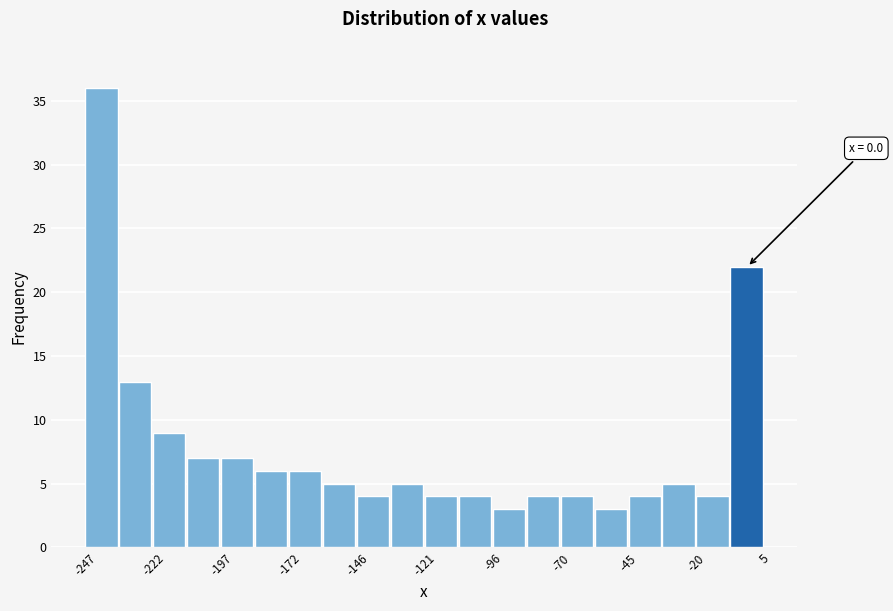

Around what value on the x-axis is the tallest bar? Give the approximate position of its centre, as read against the axis.

-240